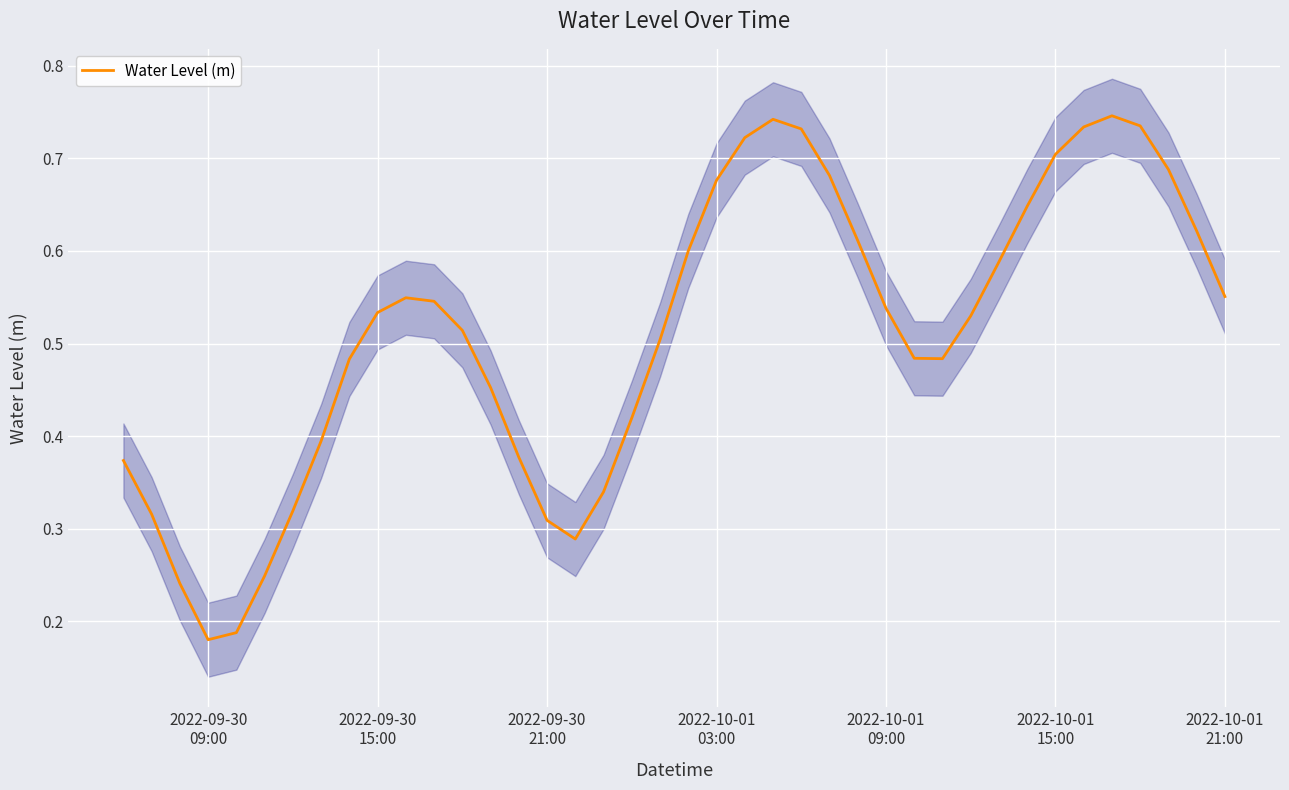

How many lines are shown in the chart?

1